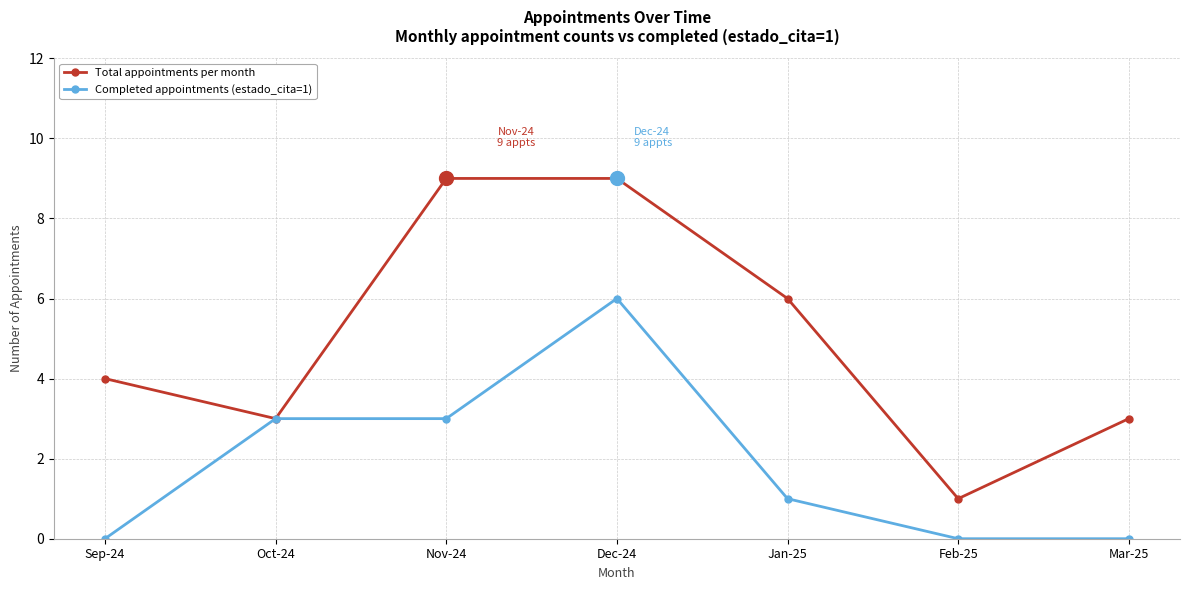

How many categories are shown in the chart?

7